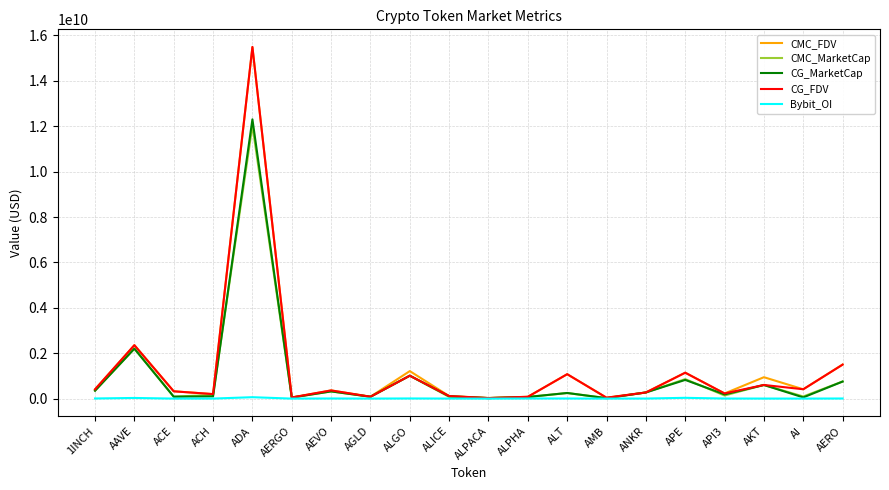

What is the difference between the Bybit_OI values at API3 and AI?

2175172.0